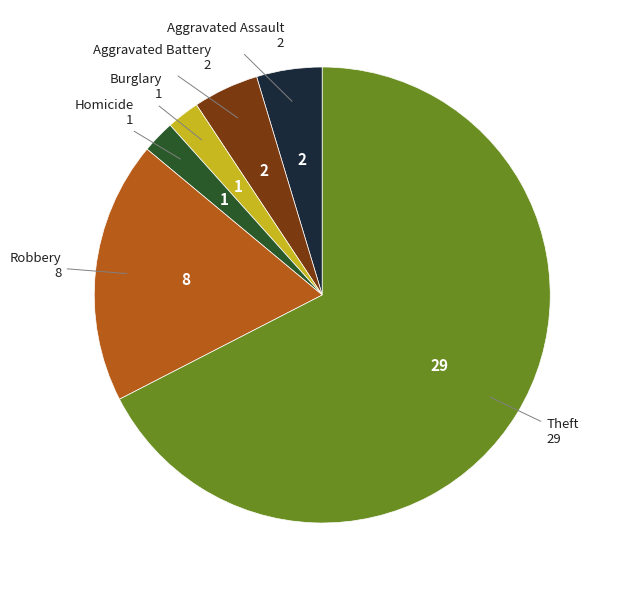

Is there any slice that represents more than half of the pie?

Yes